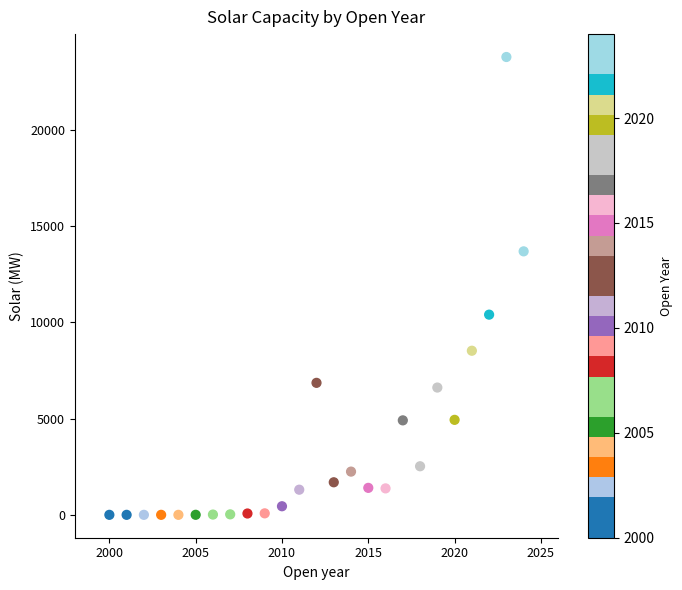

What Y value in the scatter plot is closest to 11886?

10393.9